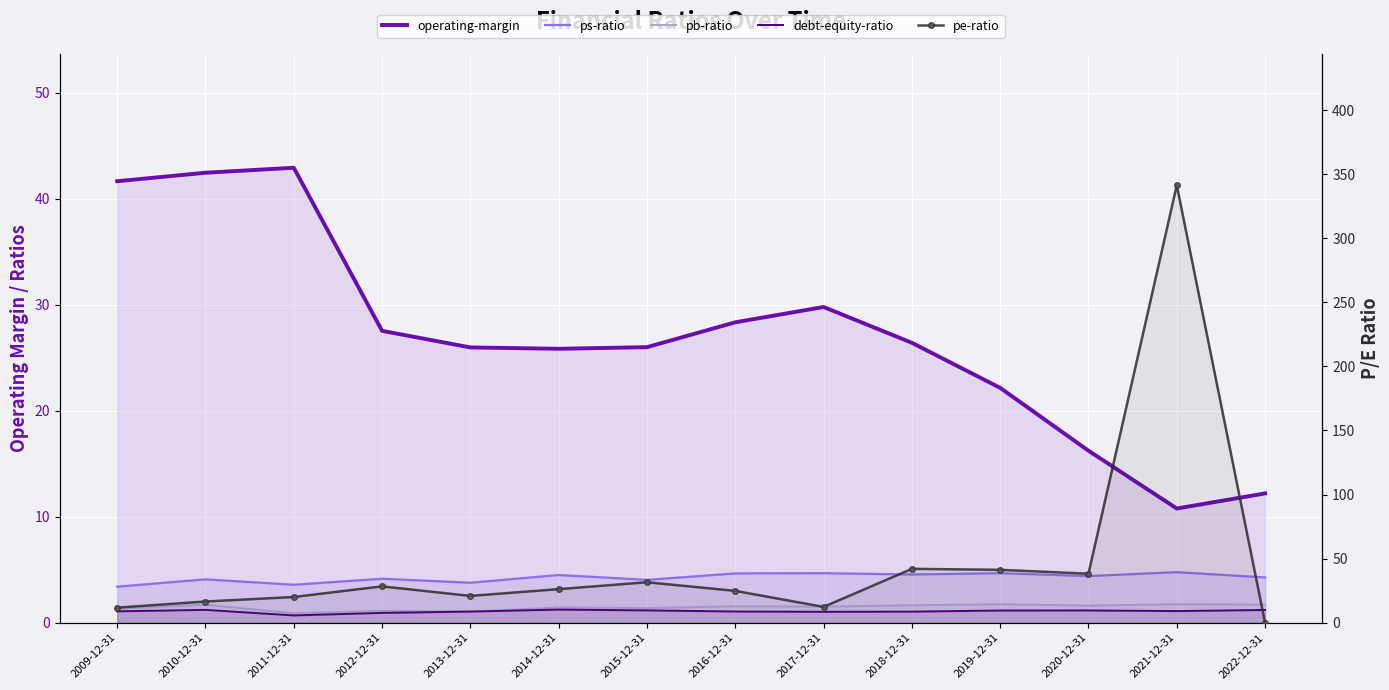

The pe-ratio series shows 5.6 at 2009-12-31. True or false?

False